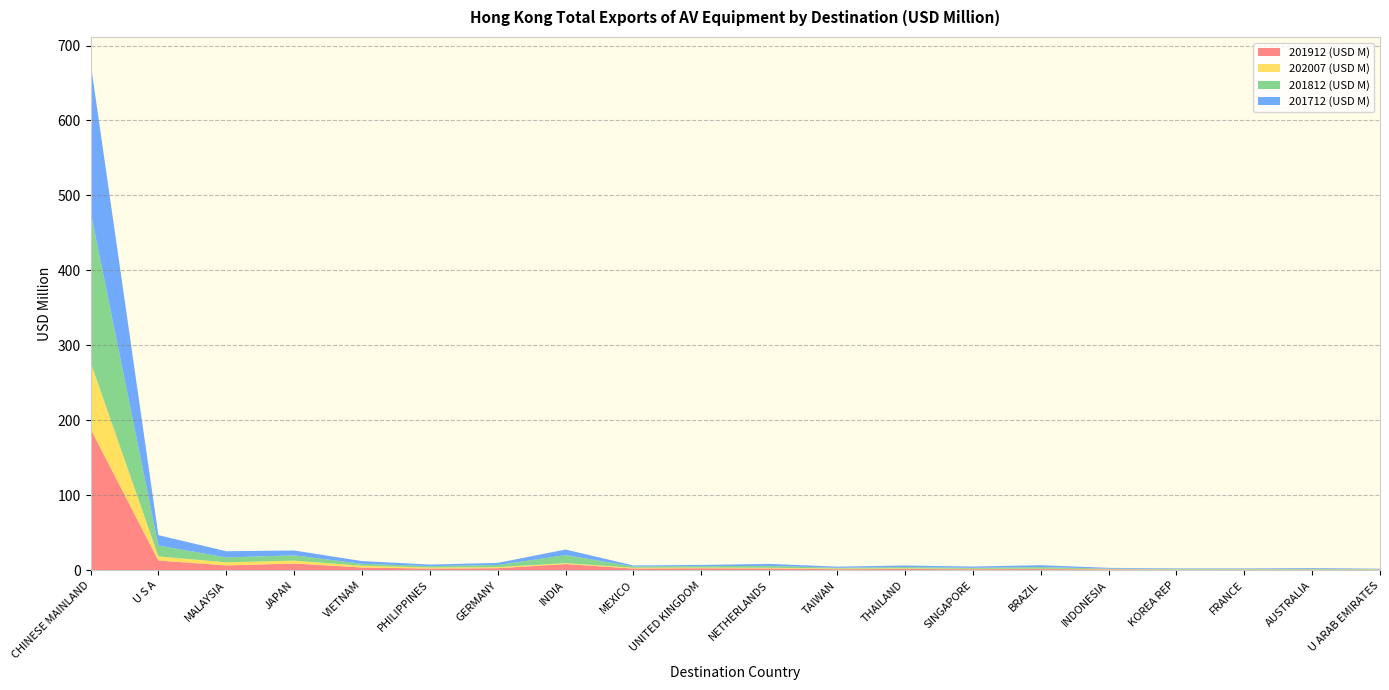

Reading left to right, list all the values displayed in this chart.

201912 (USD M): 188.6	12.9	6.4	8.9	3.6	2.2	2.7	8.2	2.2	2.6	2.3	1.3	1.6	1.3	1.6	1.1	0.6	0.7	0.6	0.6
202007 (USD M): 89.2	5.5	4.1	3.8	2.4	1.4	1.4	1.2	1.1	1.0	0.9	0.8	0.8	0.5	0.5	0.4	0.4	0.4	0.3	0.3
201812 (USD M): 200.7	14.5	6.5	7.1	2.5	1.9	2.8	10.8	1.7	1.9	2.5	1.1	1.8	1.4	2.1	0.6	0.6	0.6	0.8	0.5
201712 (USD M): 199.0	13.9	8.3	6.4	3.6	2.1	2.9	7.4	1.3	1.6	2.7	1.5	2.1	1.7	2.5	1.1	0.8	0.7	1.1	0.5